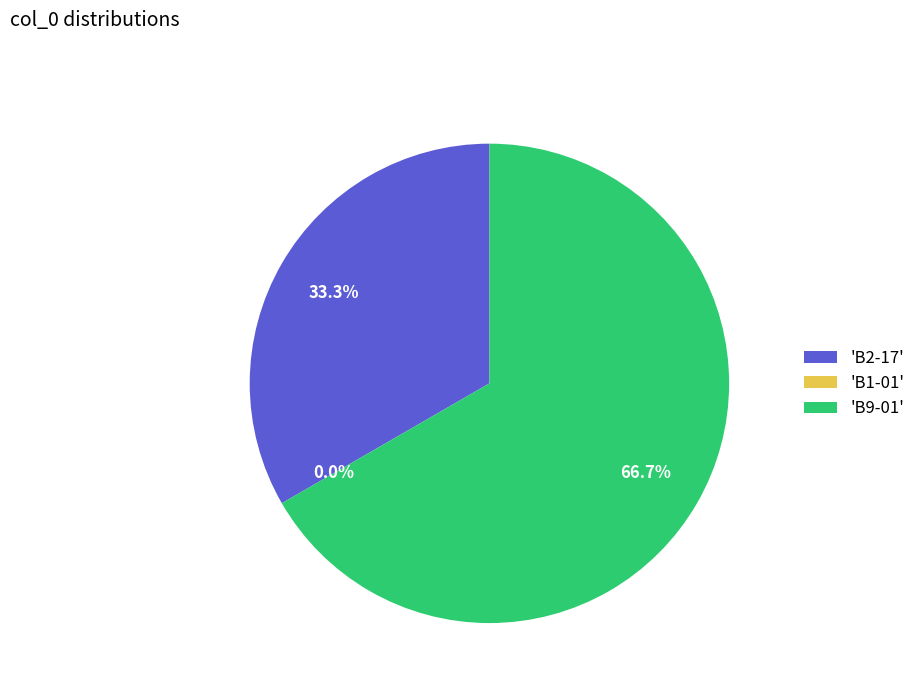

How many slices are in this pie chart?

3